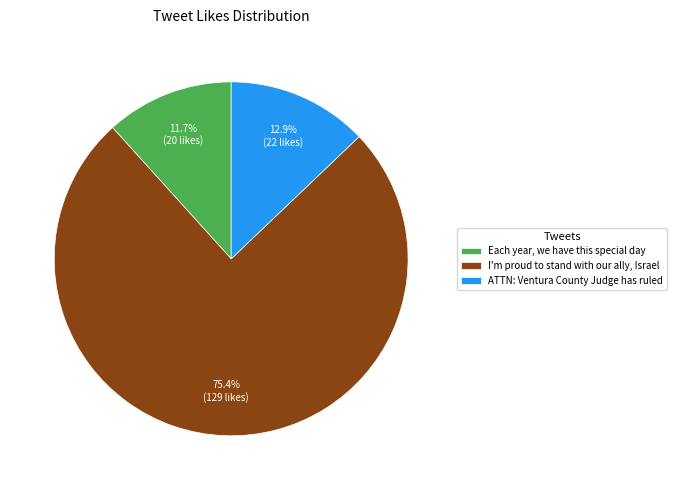

Rank the categories by value from lowest to highest.

Each year, we have this special day, ATTN: Ventura County Judge has ruled, I'm proud to stand with our ally, Israel